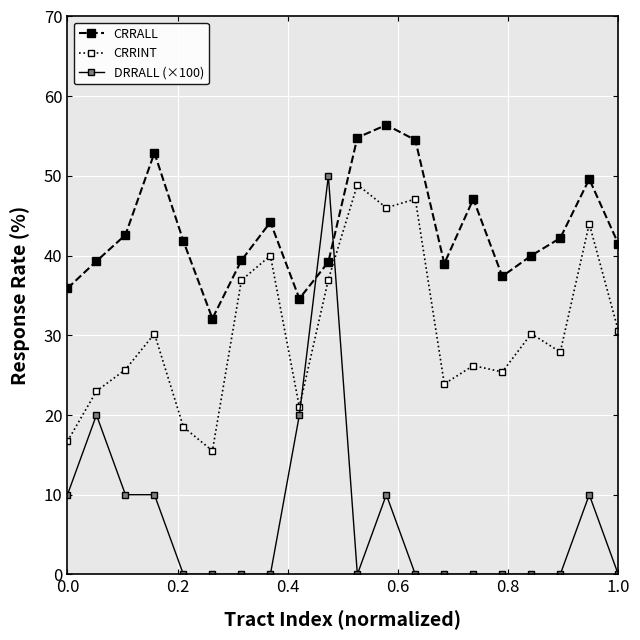

Which series has the largest range (max minus min)?

DRRALL (×100)